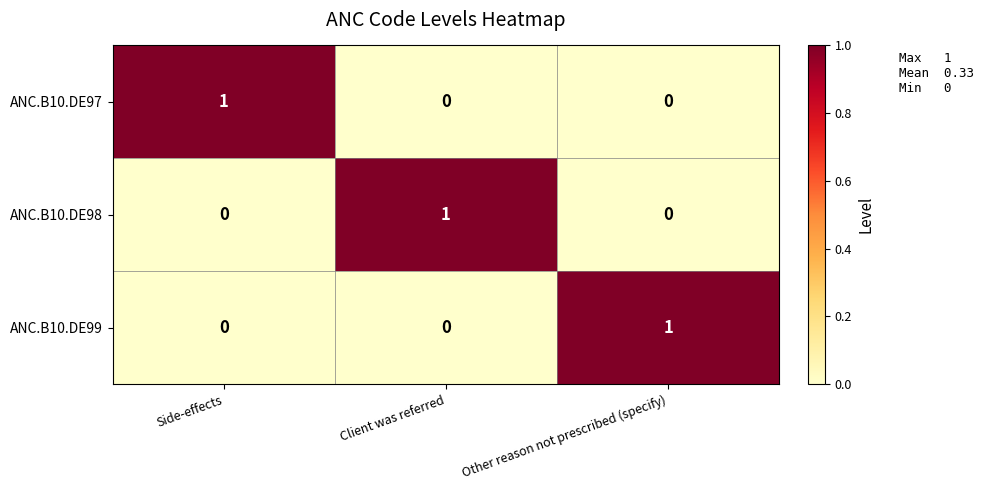

What is the difference between the highest and lowest values at Side-effects?

1